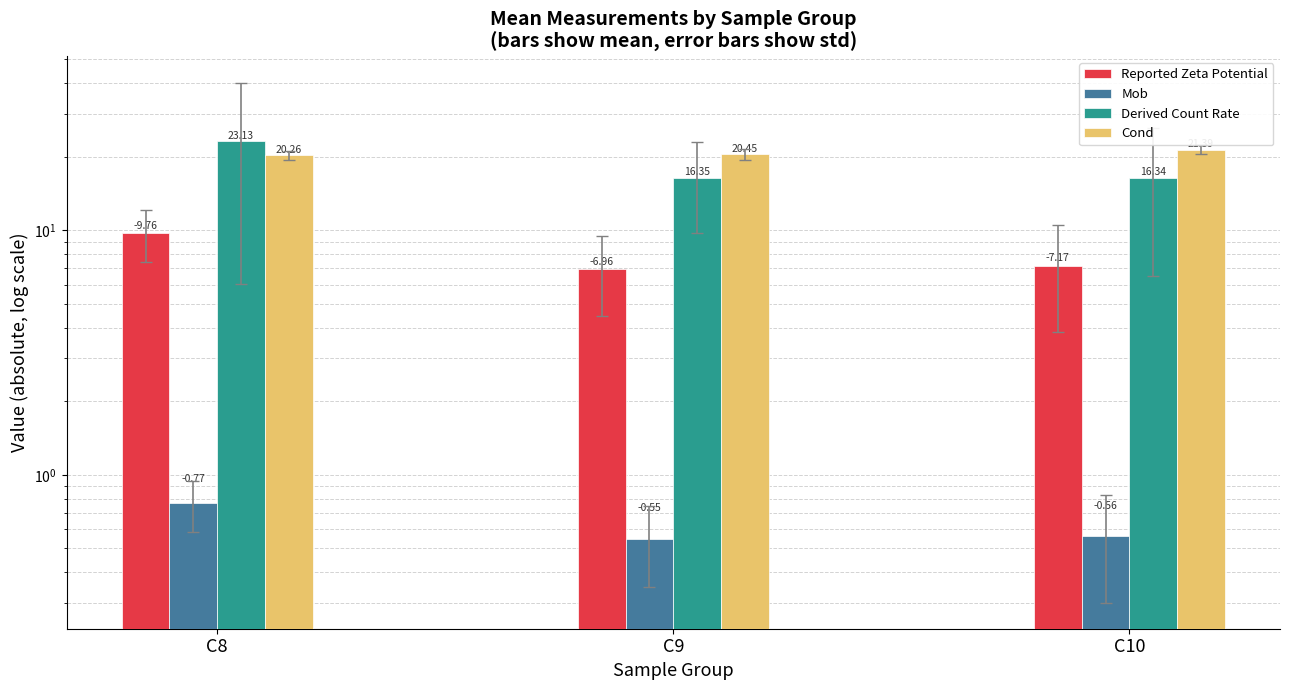

What is the difference between the maximum and minimum values in the Derived Count Rate series?

6.8